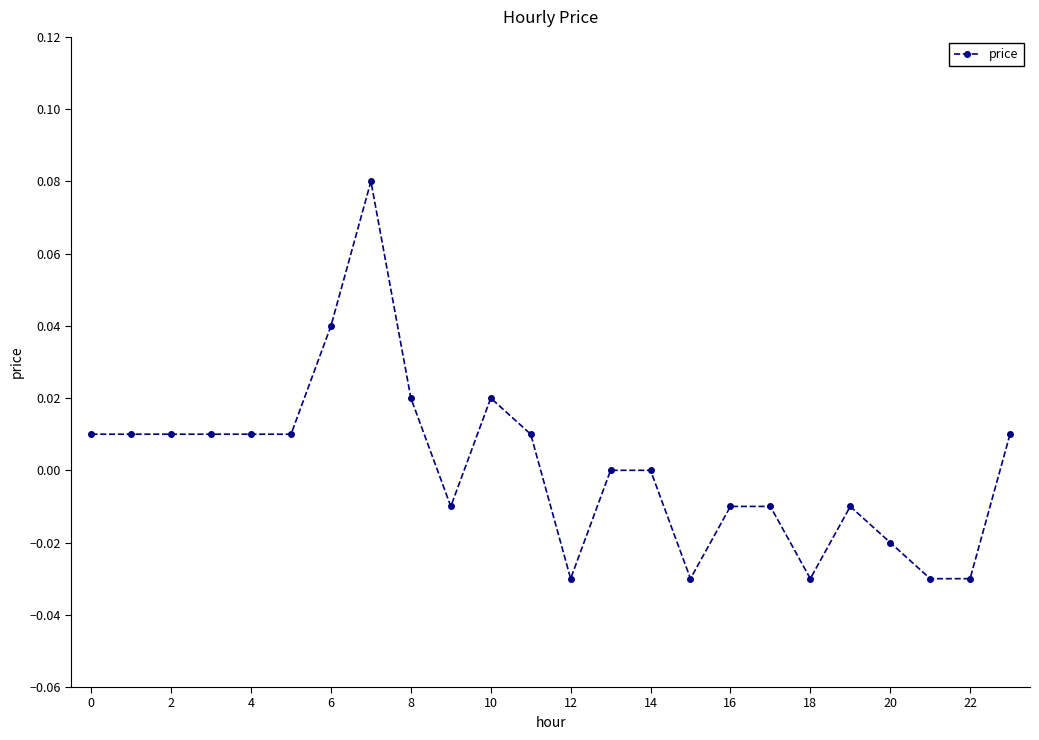

True or false: there are more than 2 points higher than both neighbors.

True